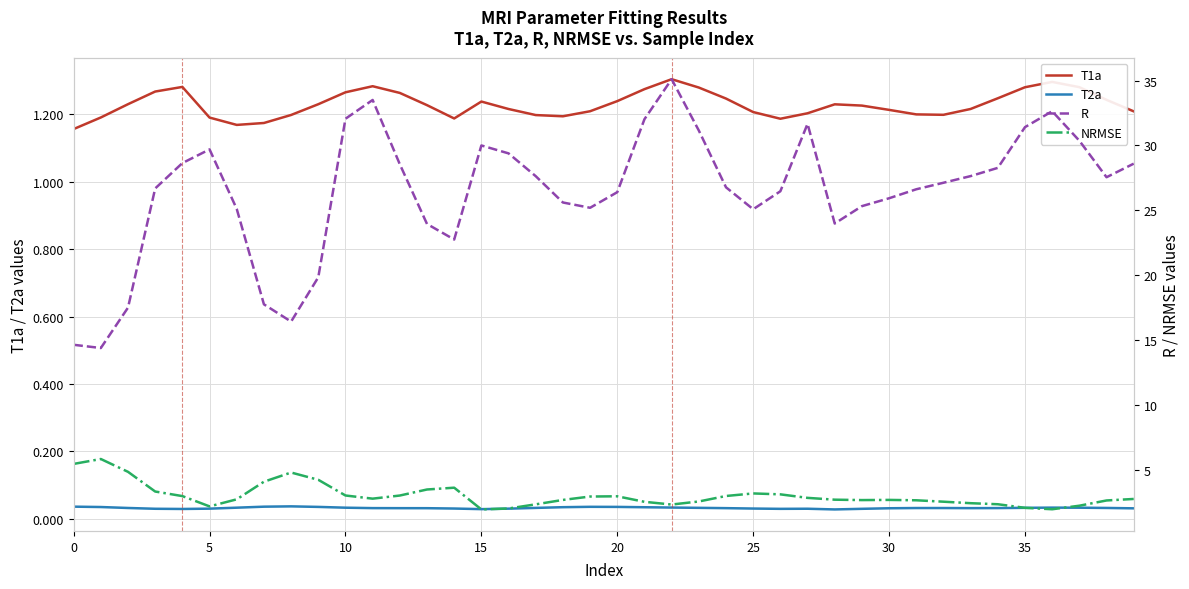

What is the highest value of the R series?

35.1